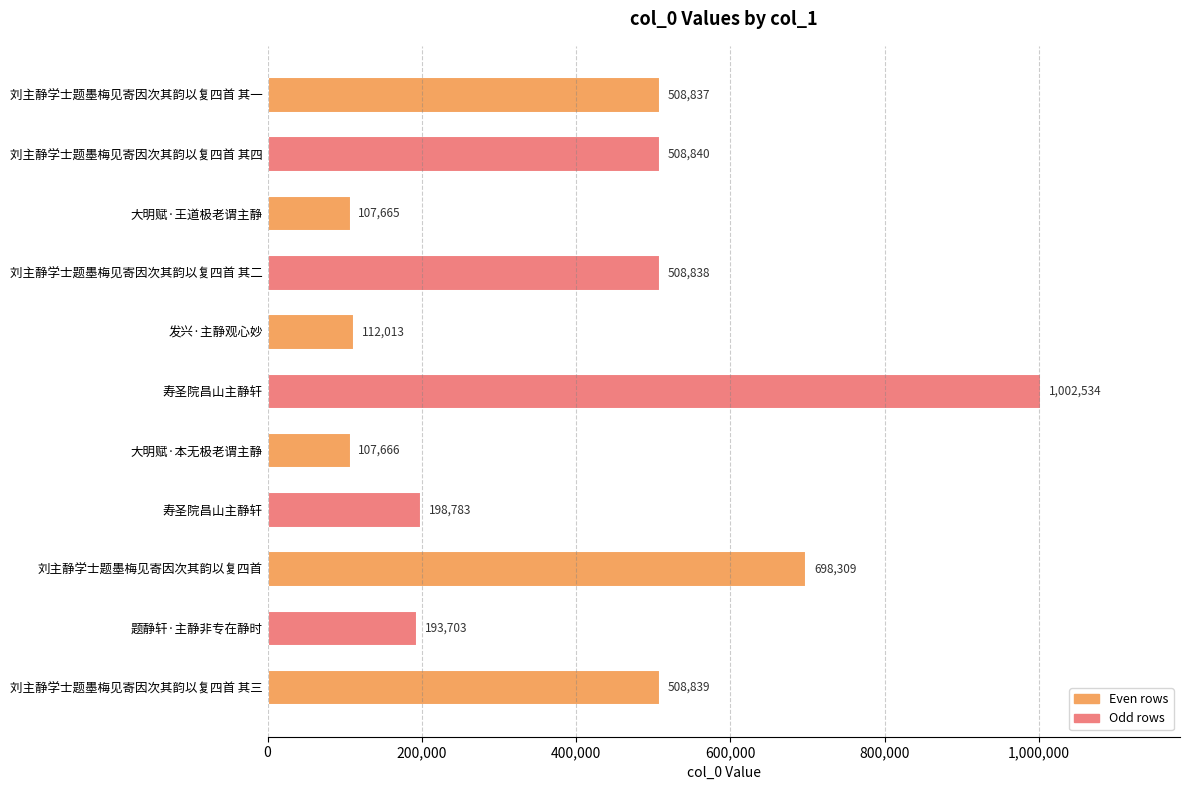

How many bars are there in total?

11